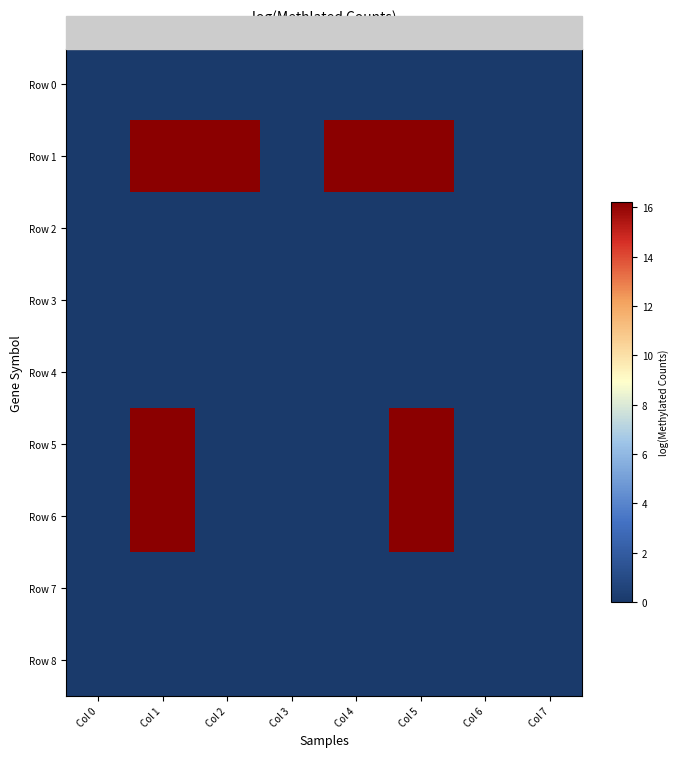

Which series changed the most between Col 1 and Col 3?

Row 1